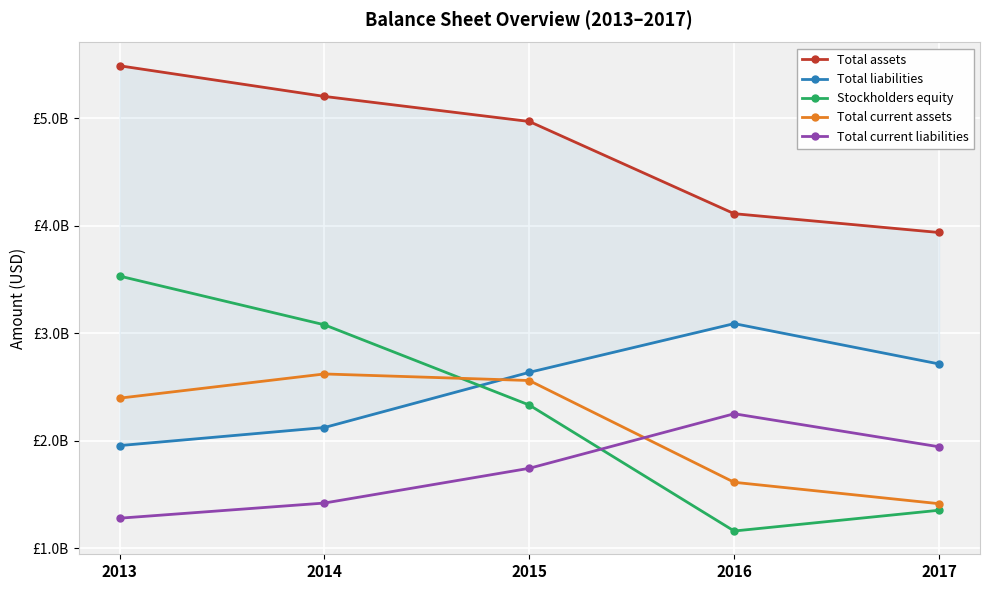

How many lines are shown in the chart?

5